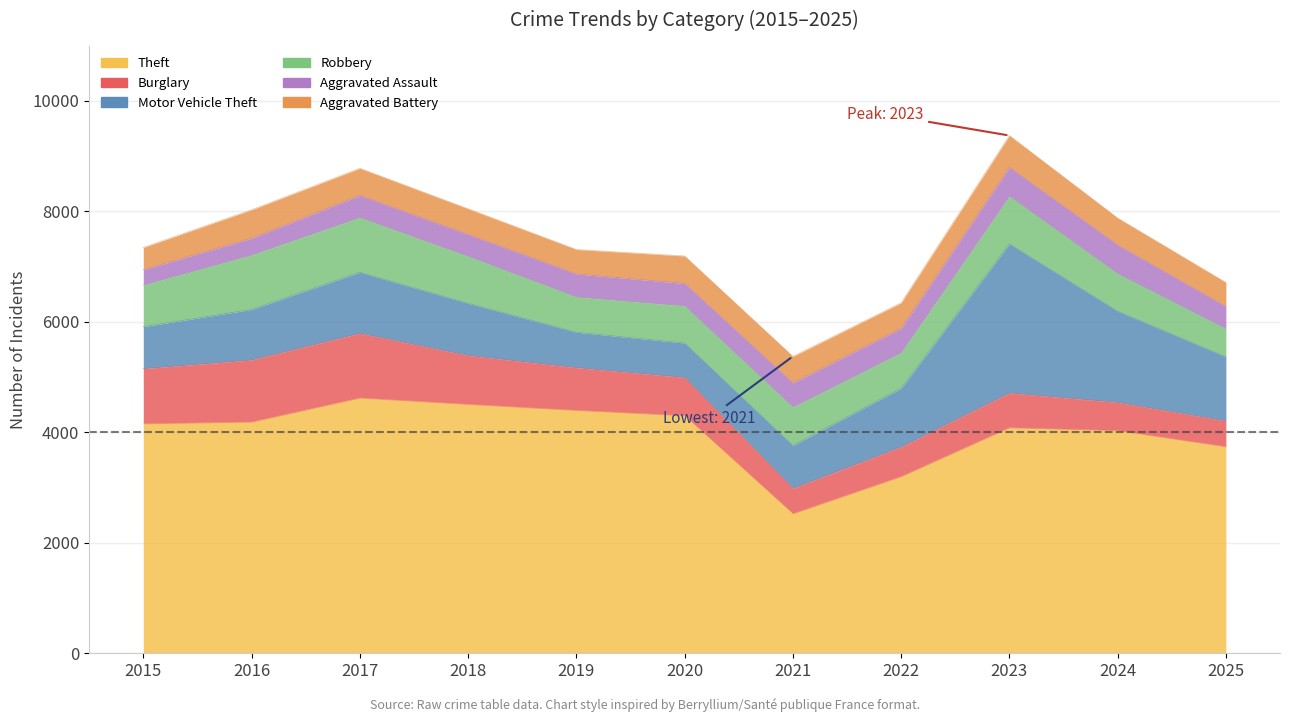

Read the Motor Vehicle Theft value at 2025, to the nearest 10.

1160